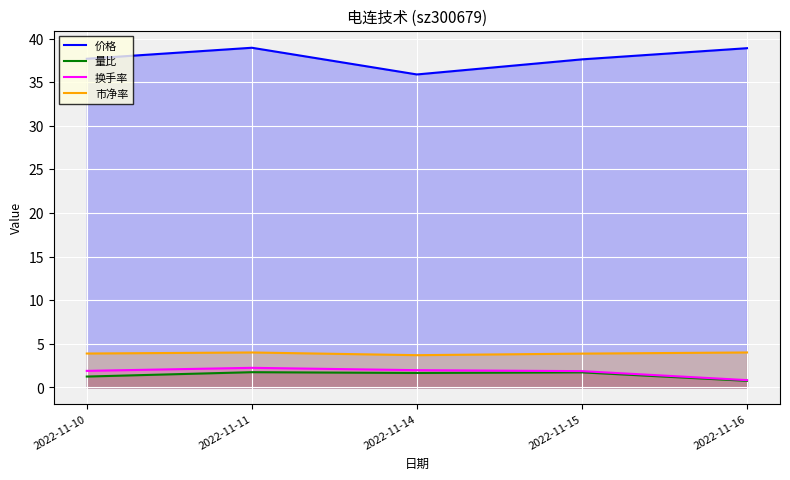

At which label is 量比 closest to 1?

2022-11-16